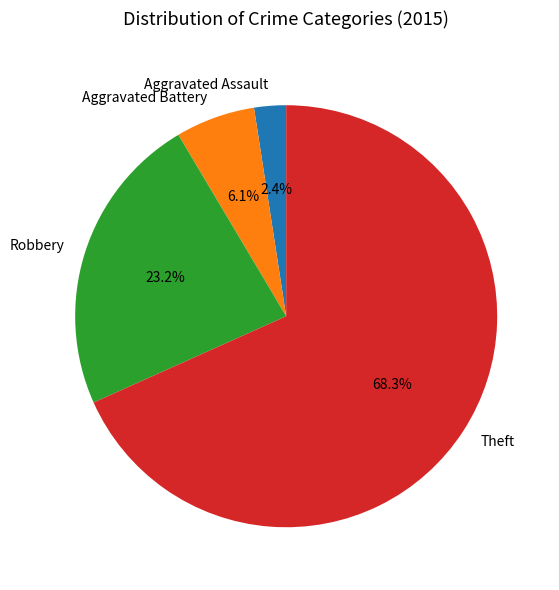

Approximately how many times larger is the value at Theft compared to Aggravated Battery?

11.2